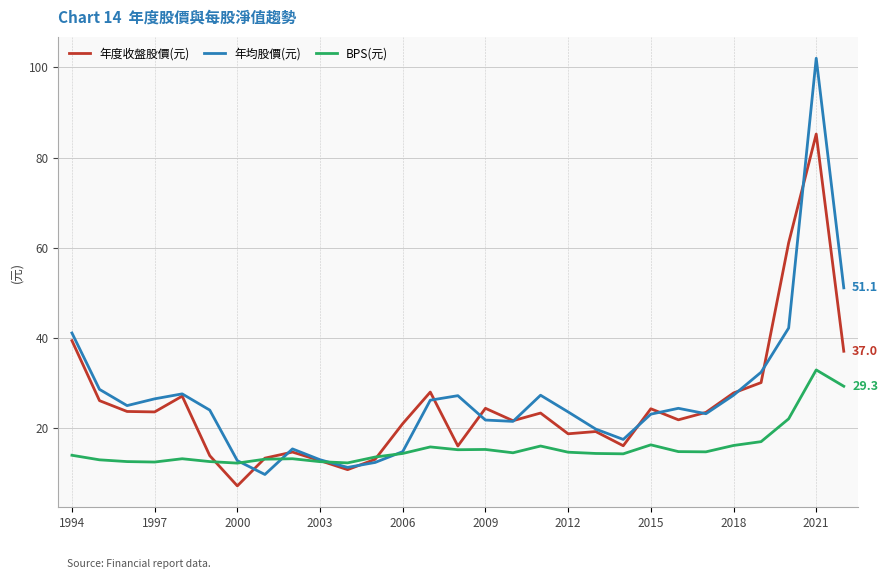

List the series in order of their peak value, lowest first.

BPS(元), 年度收盤股價(元), 年均股價(元)